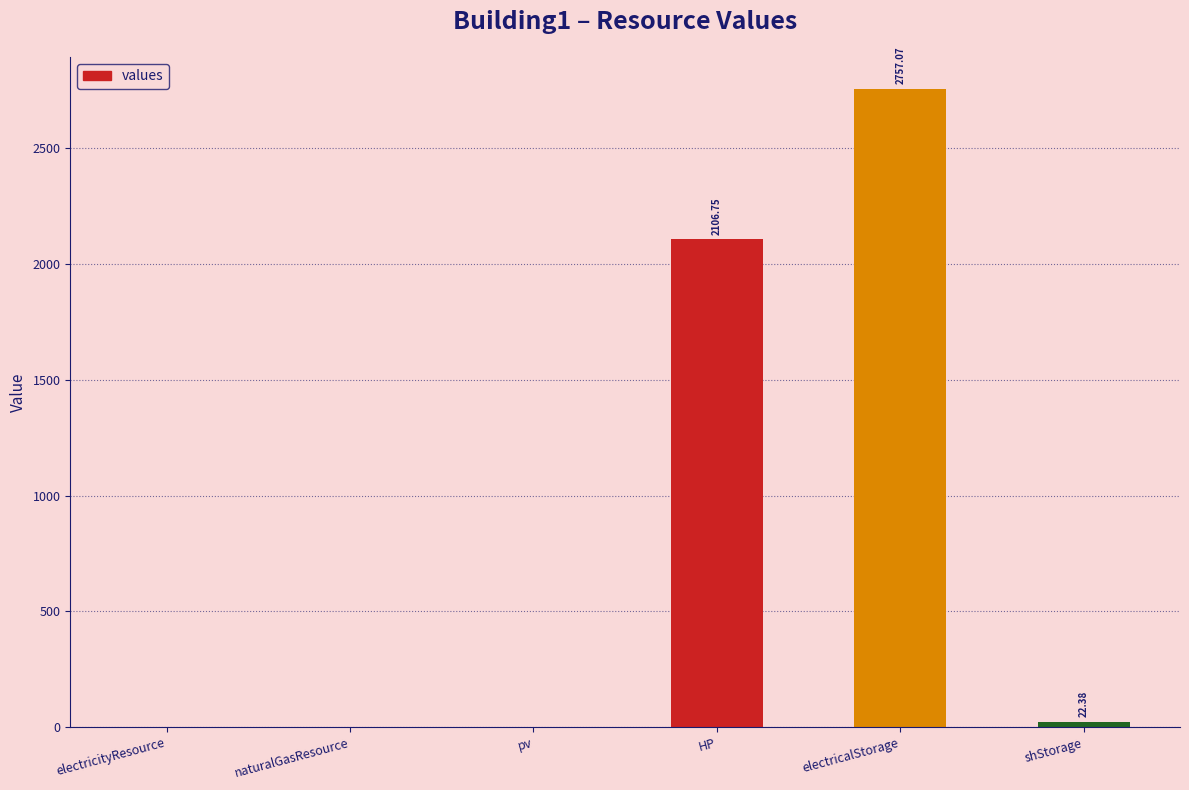

At which category does the chart reach its peak across all series?

electricalStorage